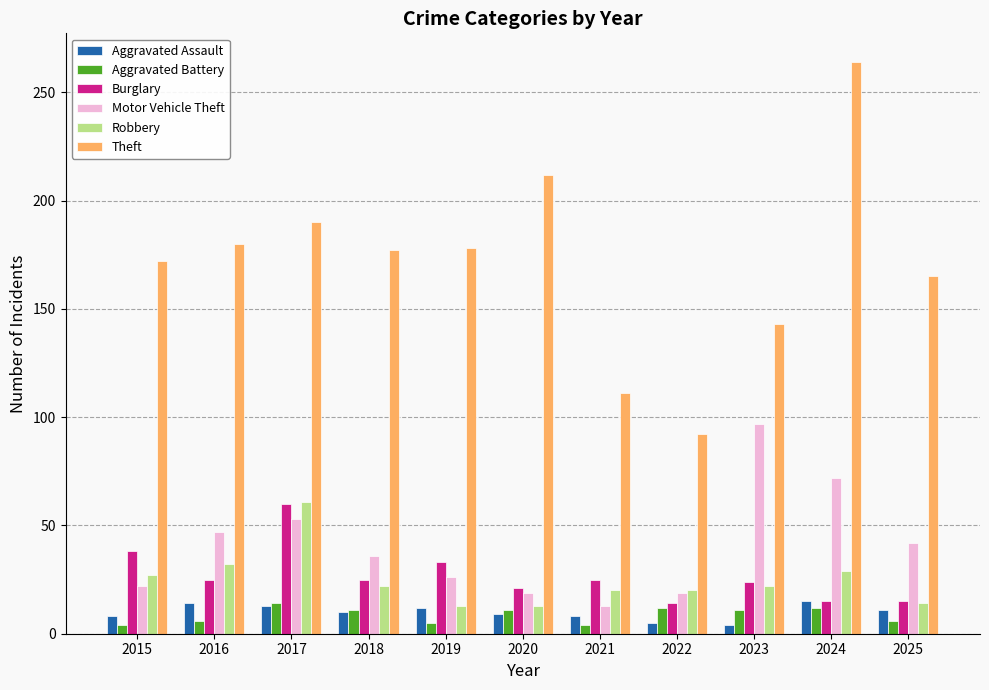

What is the sum of all Robbery values?

273